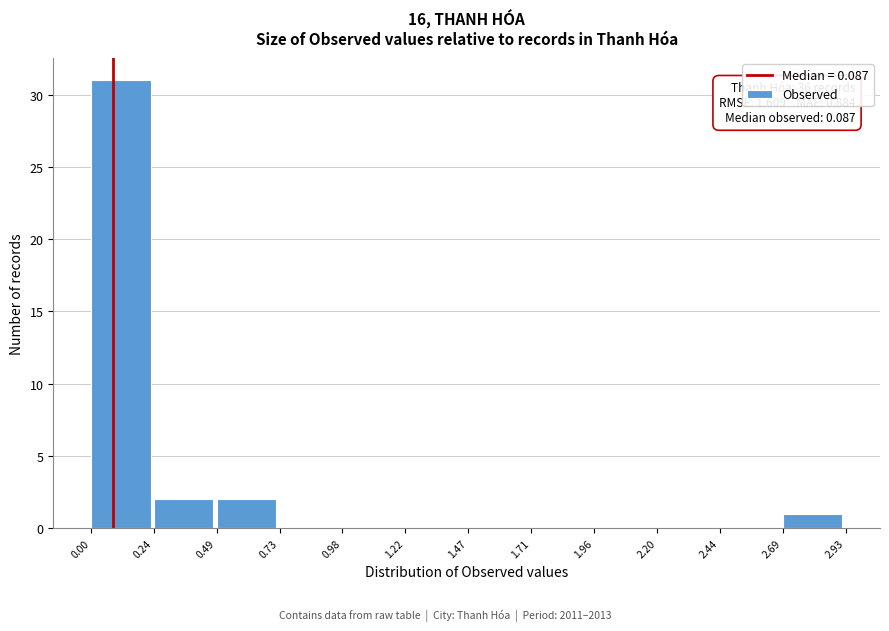

Over which range of the x-axis is the bar tallest?

0.00 to 0.24